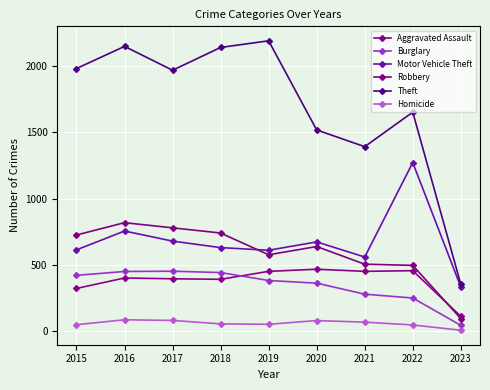

Which series has the largest range (max minus min)?

Theft